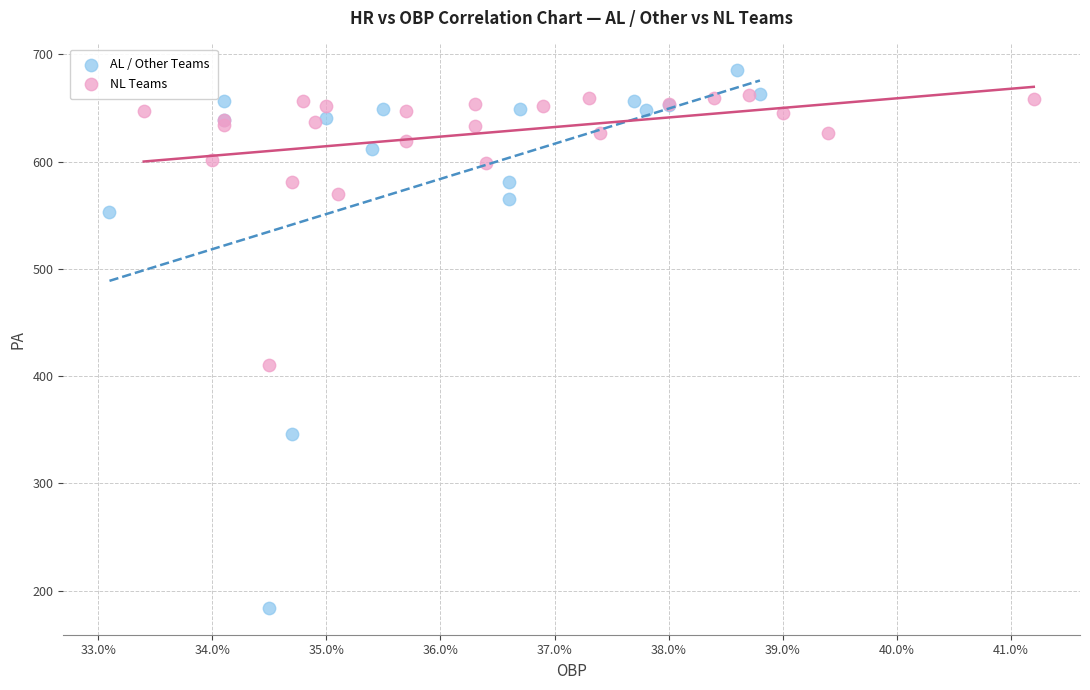

Which series contains the highest Y value?

AL / Other Teams